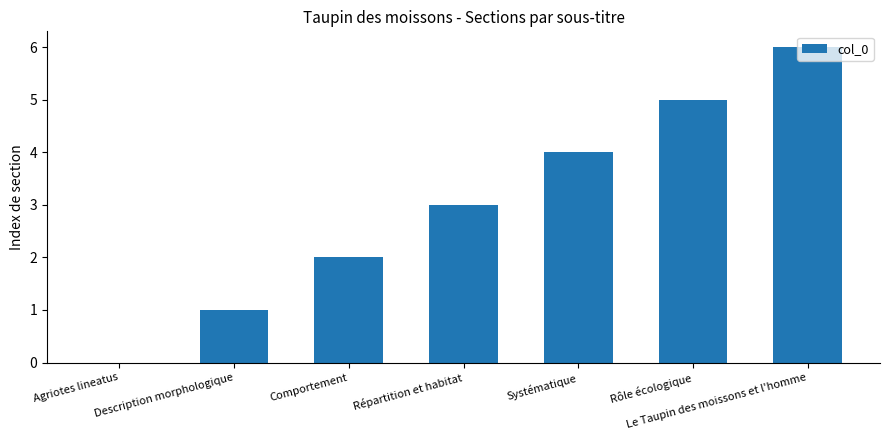

What is the sum of the values at Description morphologique and Rôle écologique?

6